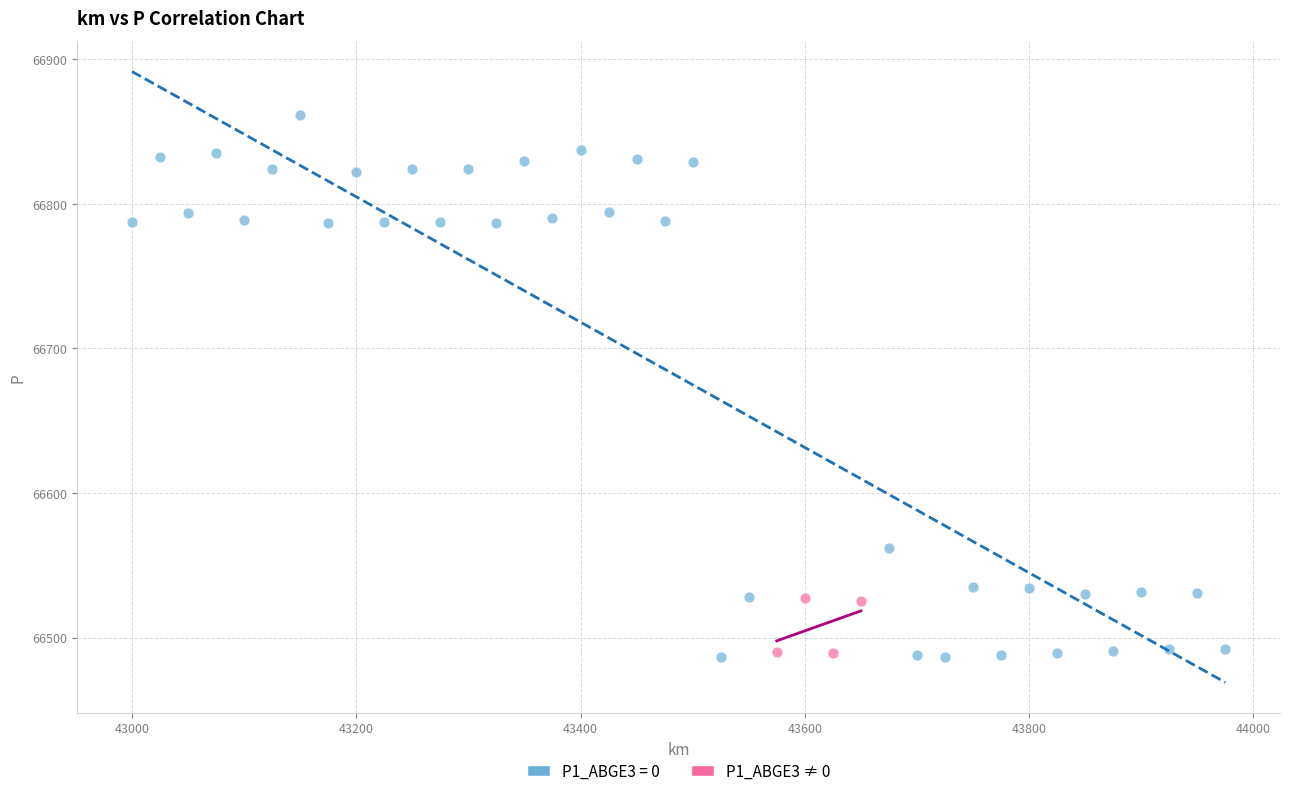

Which series reaches the maximum Y coordinate?

P1_ABGE3 = 0